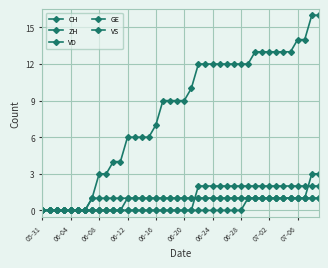

How many categories are shown in the chart?

40